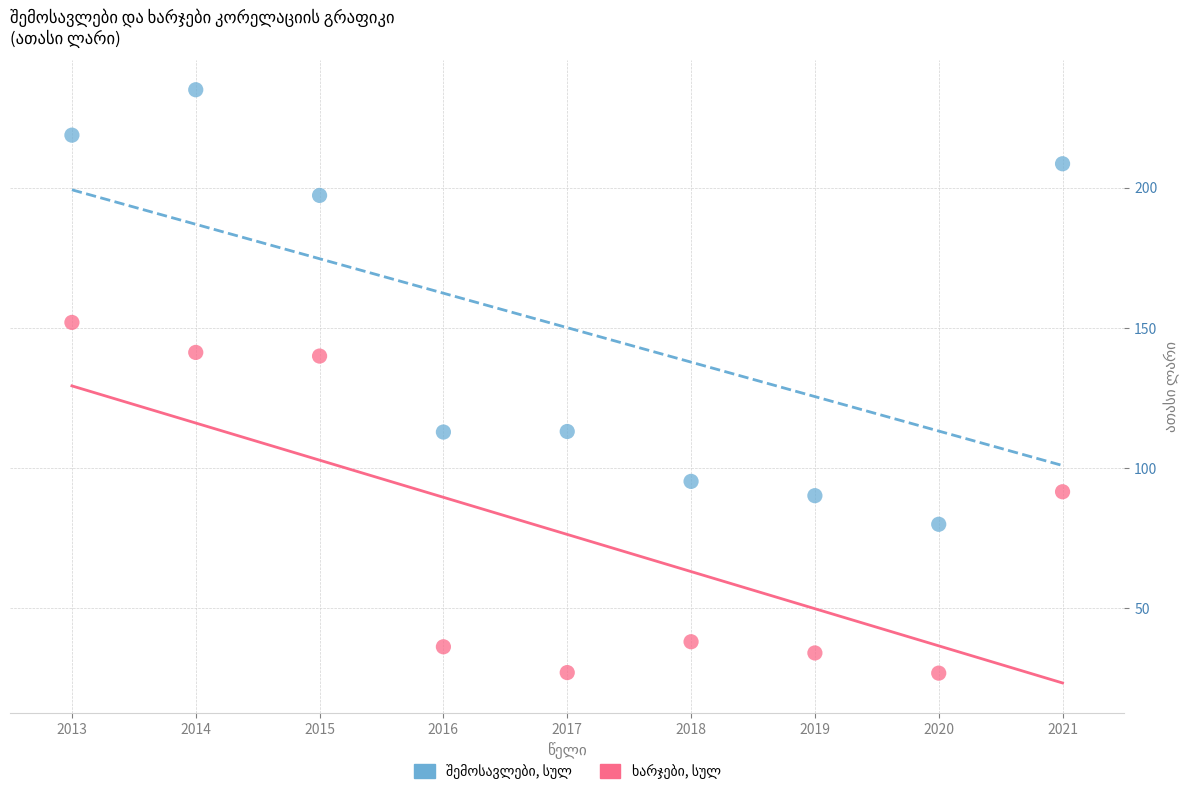

What is the X range (max minus min) for the scatter plot?

8.0